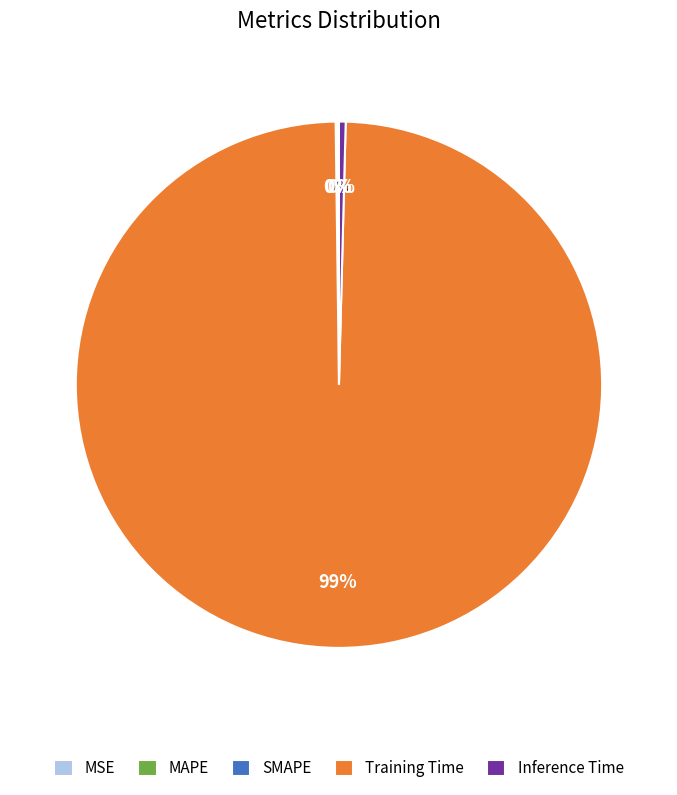

Which category has the biggest portion of the pie?

Training Time